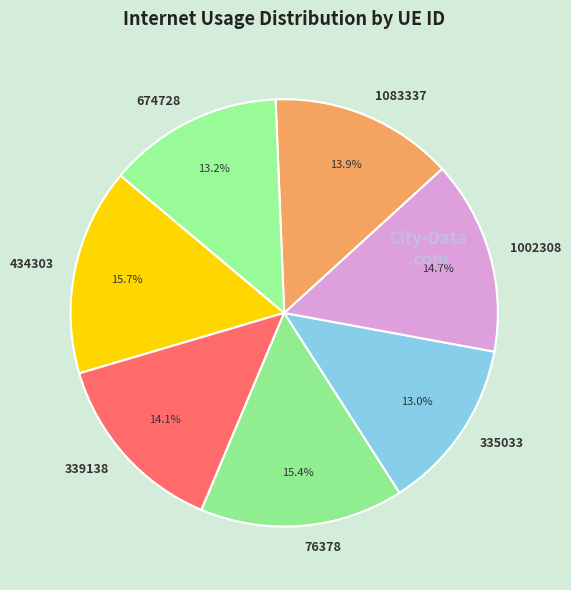

The 76378 slice represents 15% of the pie. True or false?

True